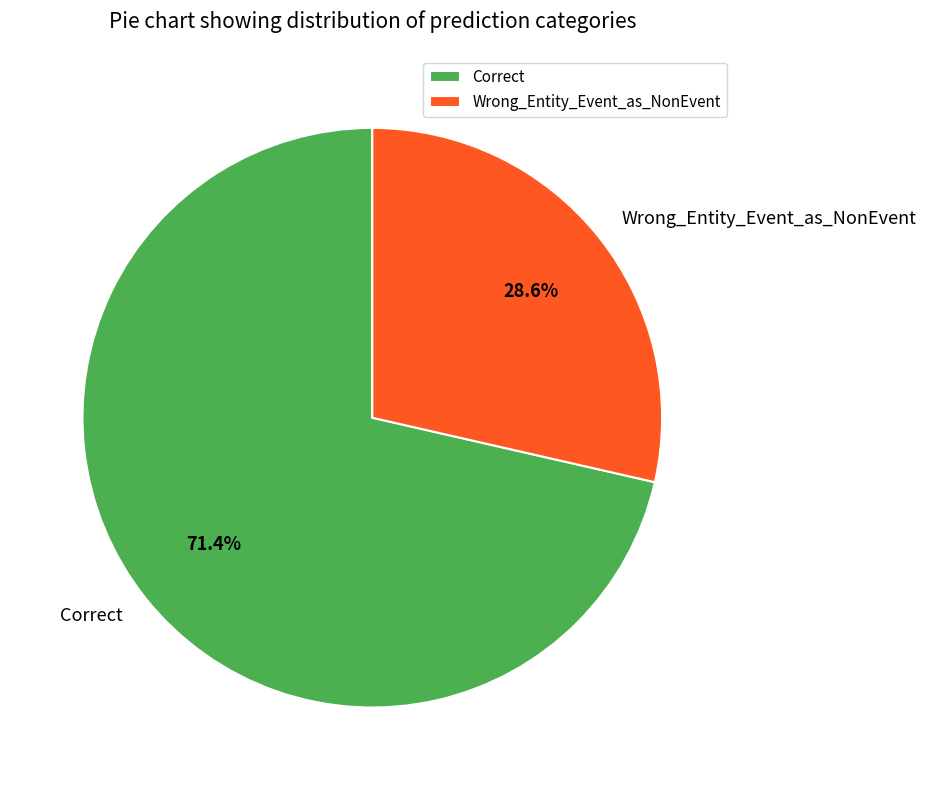

Does Wrong_Entity_Event_as_NonEvent account for over 50% of the chart?

No